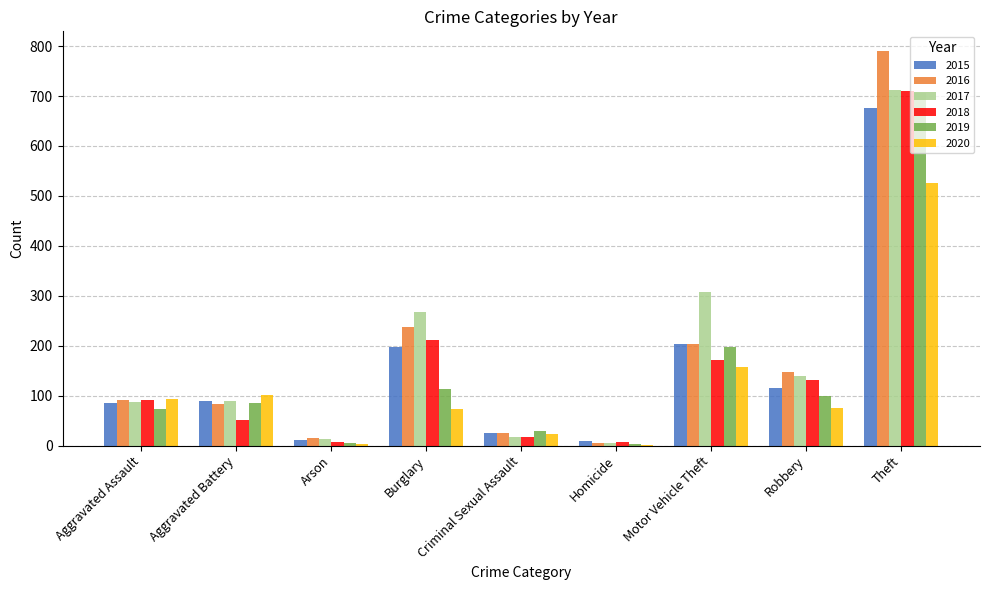

Is the value of 2016 at Aggravated Battery greater than the value of 2020 at Homicide?

Yes